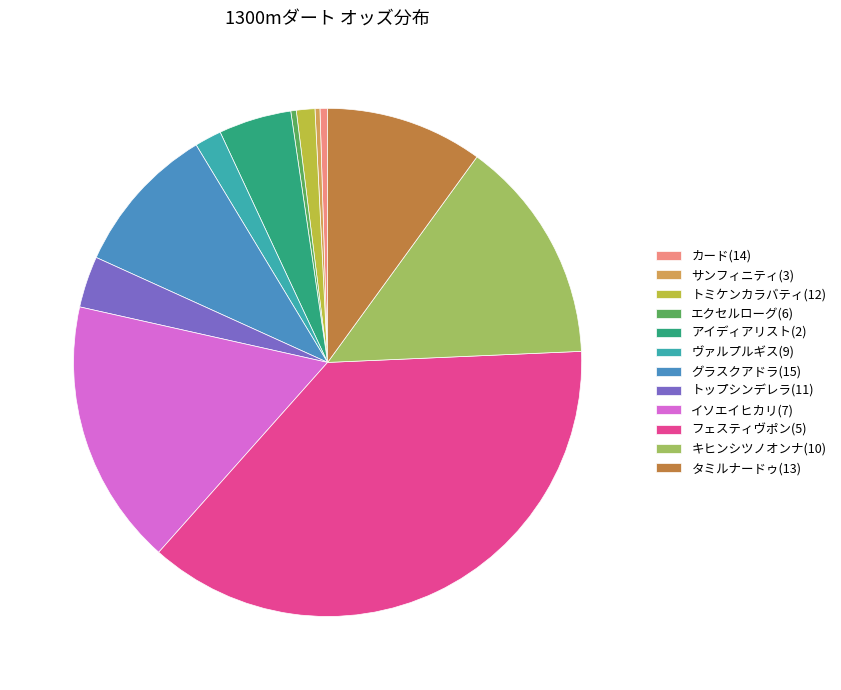

Which slice is the largest?

フェスティヴポン(5)